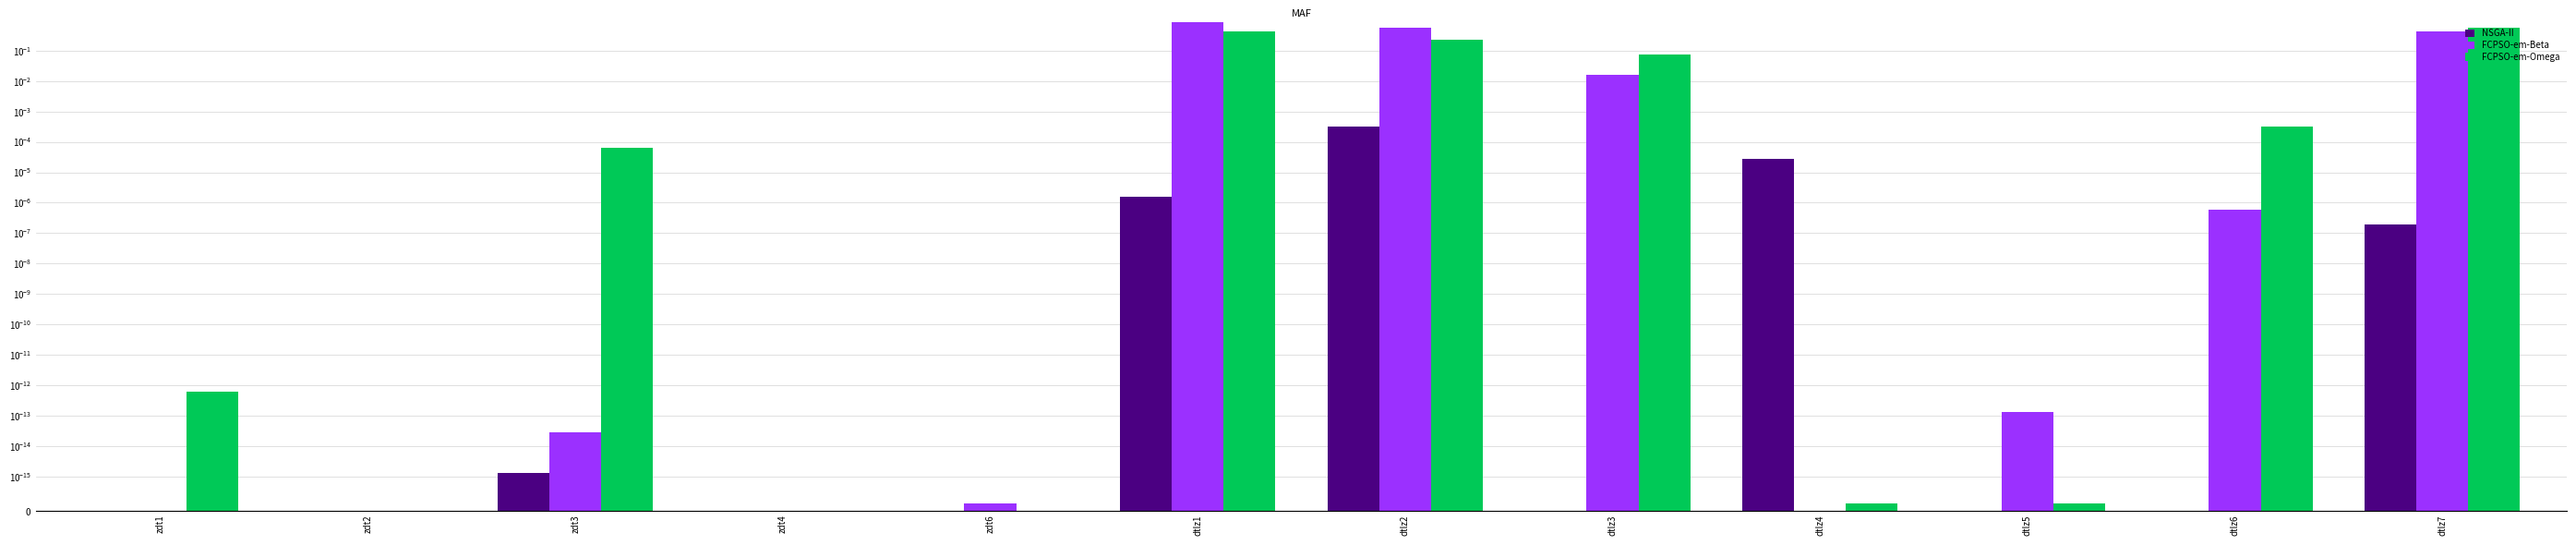

Which series changed the most between zdt1 and dtlz5?

FCPSO-em-Omega